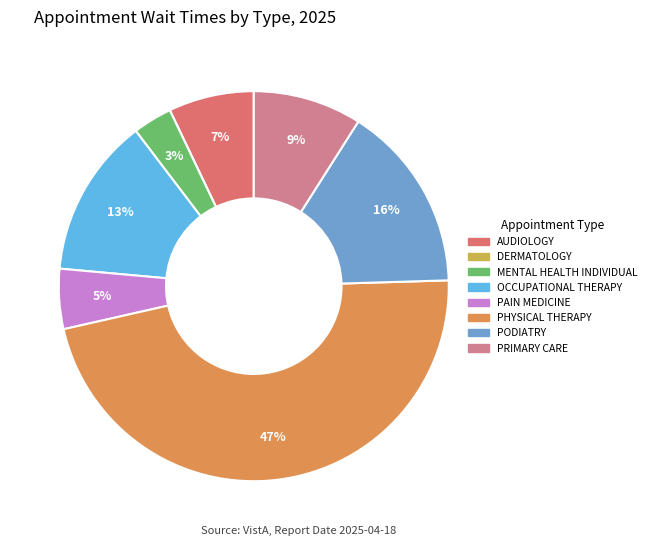

To the nearest percent, what portion does MENTAL HEALTH INDIVIDUAL represent?

3%